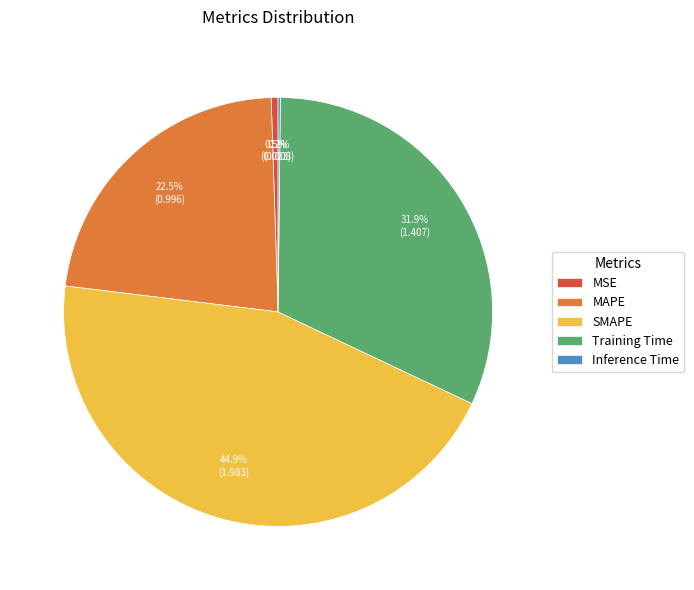

What is the ratio of the value at MAPE to the value at SMAPE?

0.5